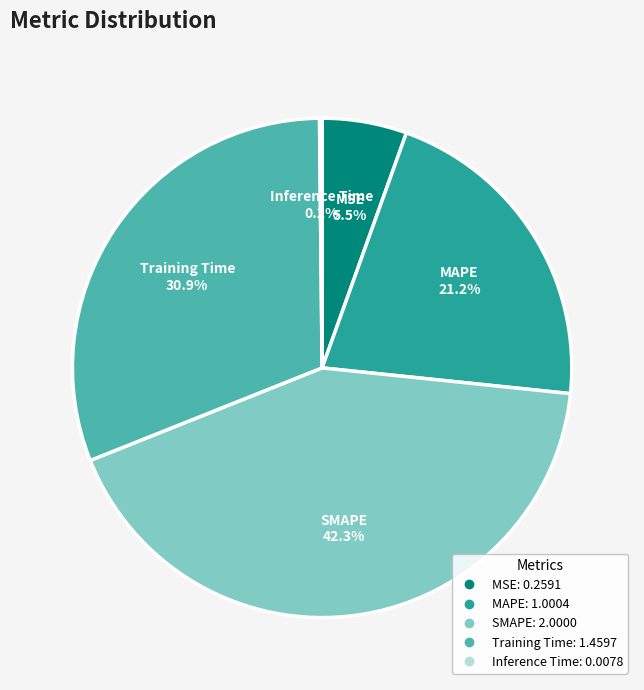

True or false: MSE accounts for 18% of the total.

False